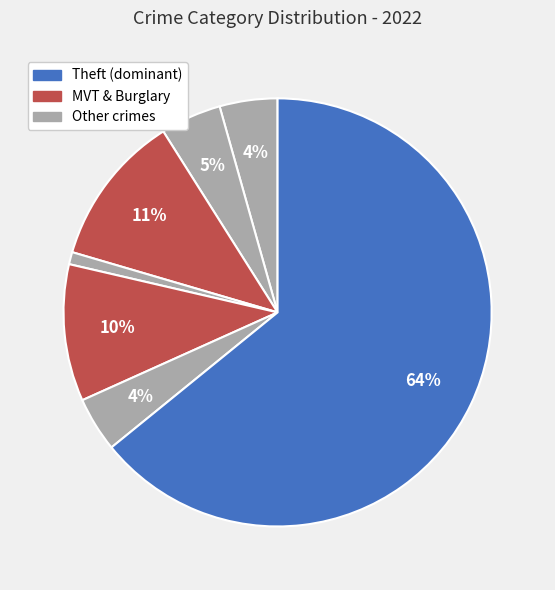

How many segments does this pie chart have?

7